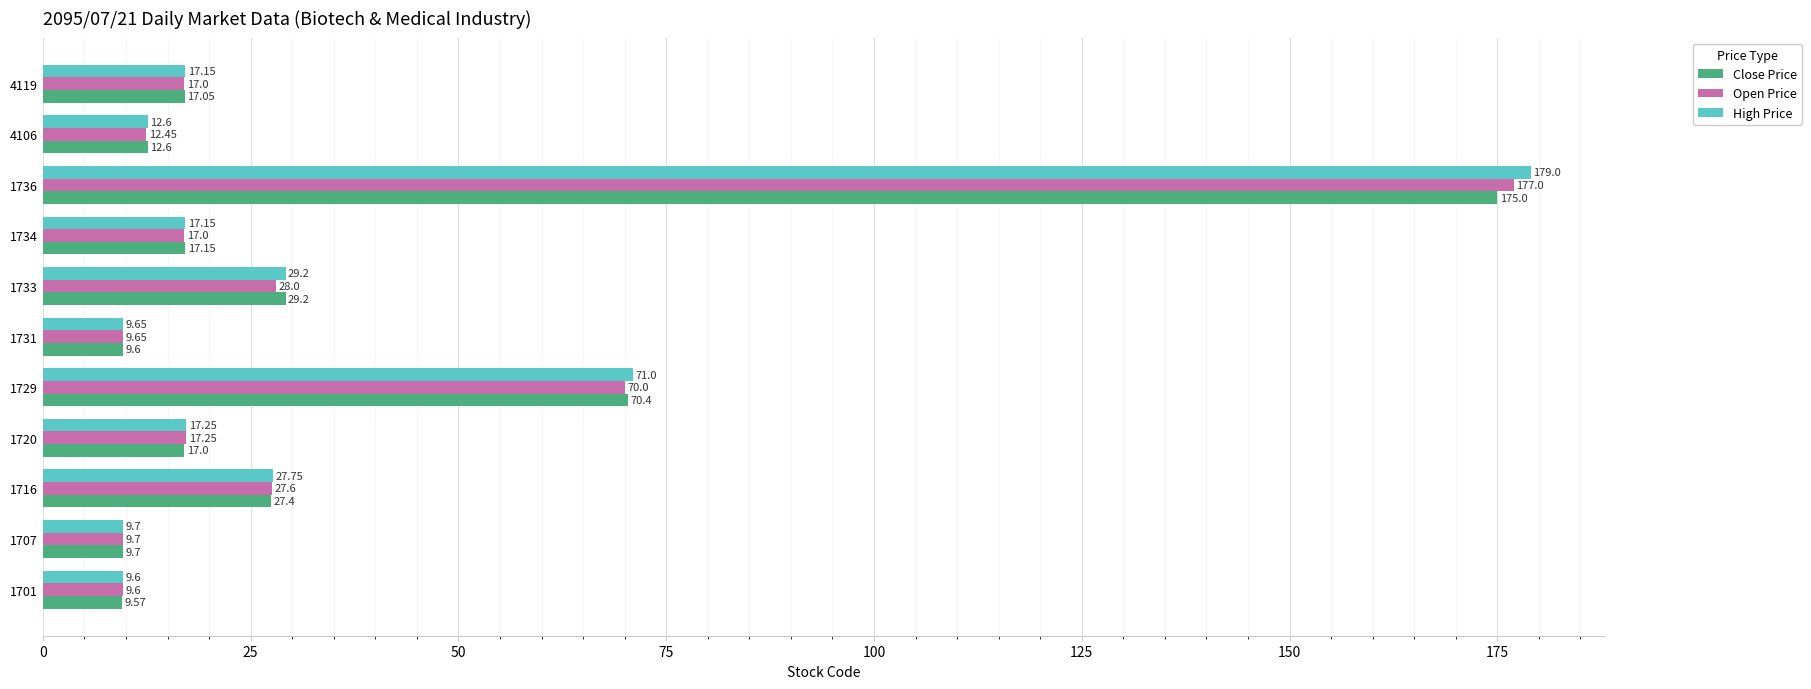

Which series has the largest range (max minus min)?

High Price